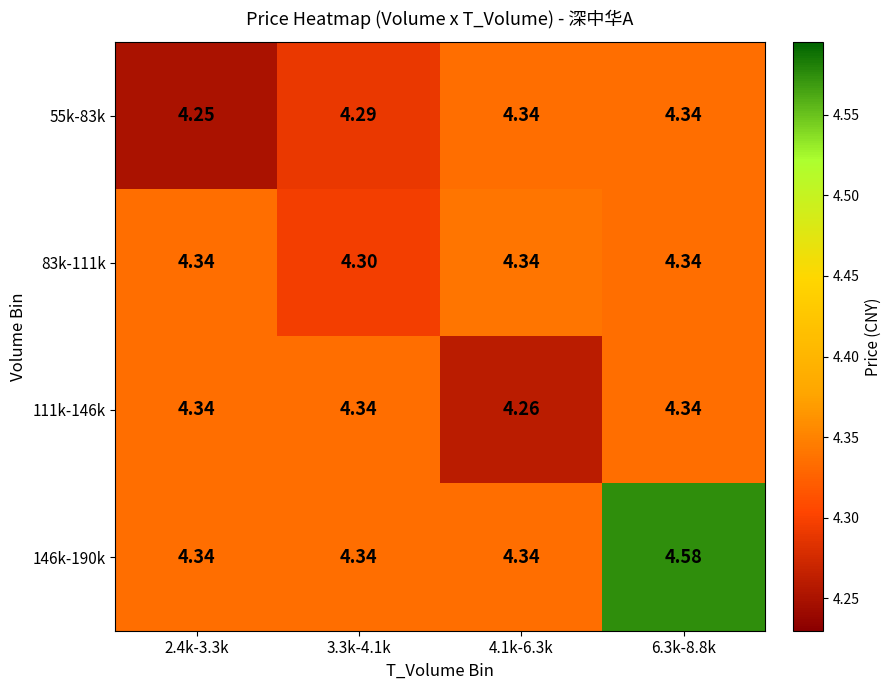

Count the number of categories in the chart.

4